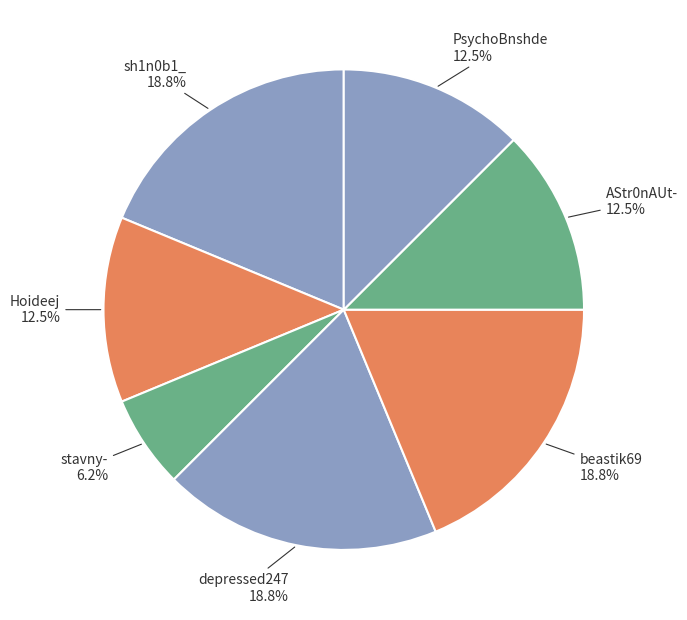

How much of the chart is everything except Hoideej?

87.5%